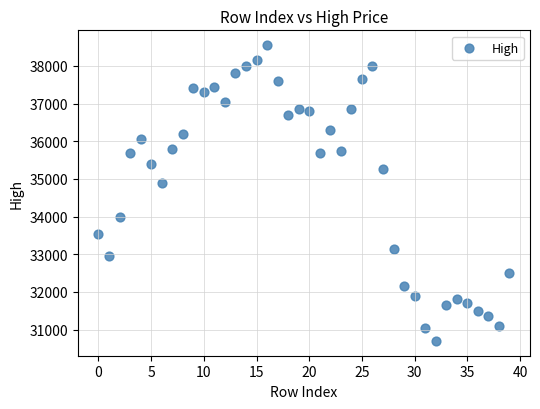

What is the range of Y values (max minus min)?

7850